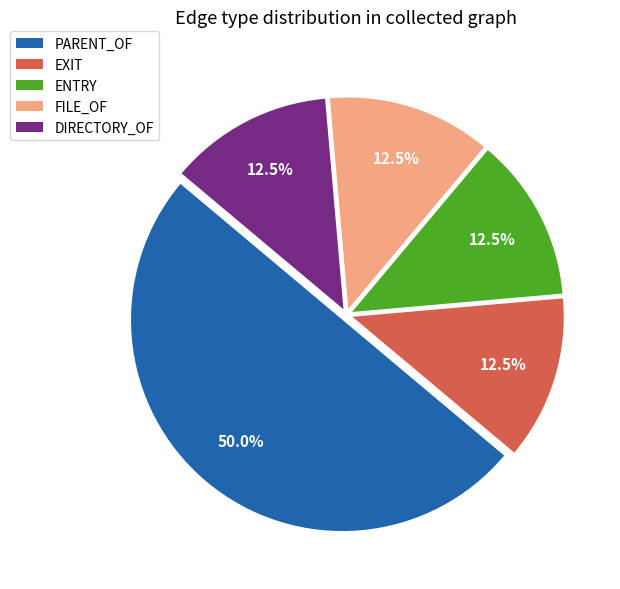

Which has a higher value, EXIT or PARENT_OF?

PARENT_OF